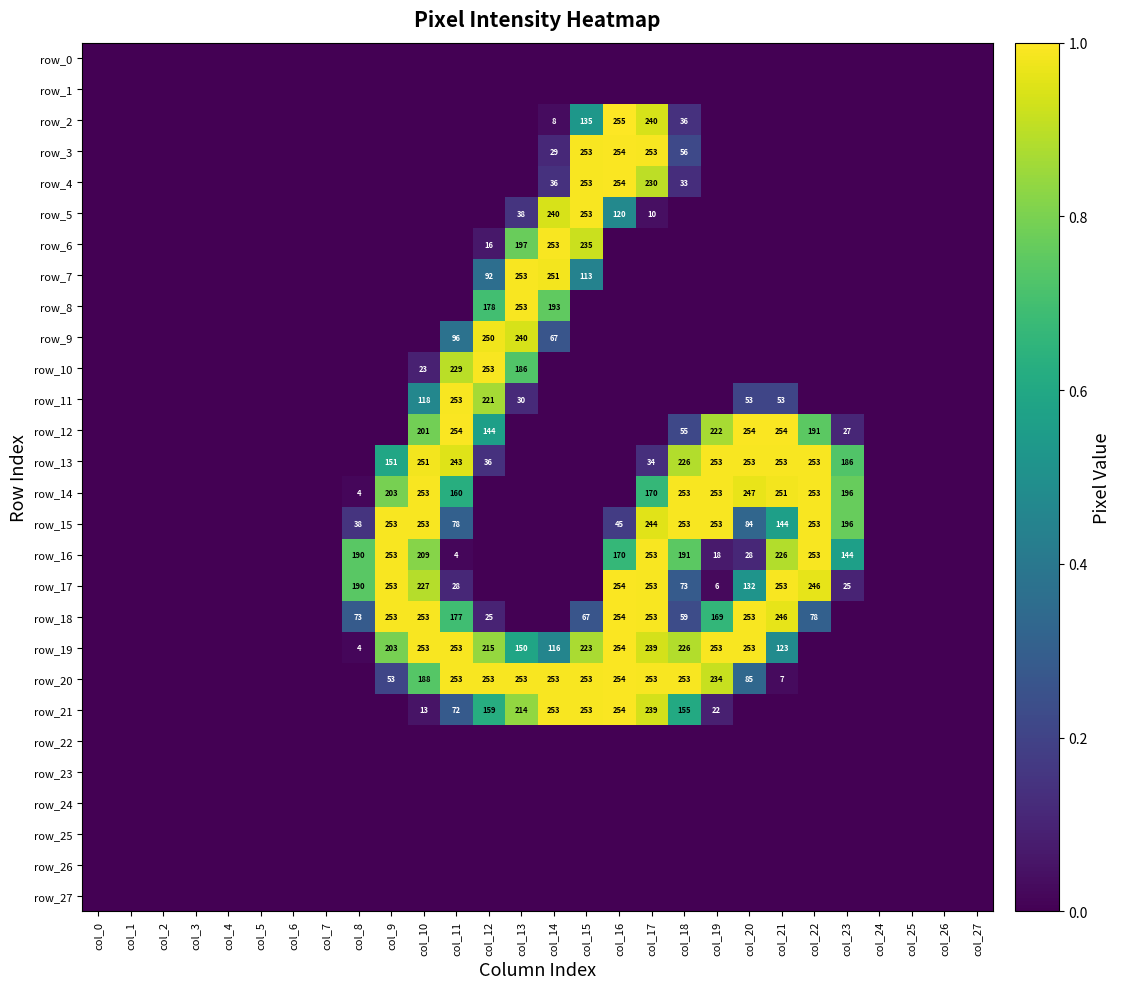

Reading left to right, extract all data points from this chart.

row_0: 0	0	0	0	0	0	0	0	0	0	0	0	0	0	0	0	0	0	0	0	0	0	0	0	0	0	0	0
row_1: 0	0	0	0	0	0	0	0	0	0	0	0	0	0	0	0	0	0	0	0	0	0	0	0	0	0	0	0
row_2: 0	0	0	0	0	0	0	0	0	0	0	0	0	0	8	135	255	240	36	0	0	0	0	0	0	0	0	0
row_3: 0	0	0	0	0	0	0	0	0	0	0	0	0	0	29	253	254	253	56	0	0	0	0	0	0	0	0	0
row_4: 0	0	0	0	0	0	0	0	0	0	0	0	0	0	36	253	254	230	33	0	0	0	0	0	0	0	0	0
row_5: 0	0	0	0	0	0	0	0	0	0	0	0	0	38	240	253	120	10	0	0	0	0	0	0	0	0	0	0
row_6: 0	0	0	0	0	0	0	0	0	0	0	0	16	197	253	235	0	0	0	0	0	0	0	0	0	0	0	0
row_7: 0	0	0	0	0	0	0	0	0	0	0	0	92	253	251	113	0	0	0	0	0	0	0	0	0	0	0	0
row_8: 0	0	0	0	0	0	0	0	0	0	0	0	178	253	193	0	0	0	0	0	0	0	0	0	0	0	0	0
row_9: 0	0	0	0	0	0	0	0	0	0	0	96	250	240	67	0	0	0	0	0	0	0	0	0	0	0	0	0
row_10: 0	0	0	0	0	0	0	0	0	0	23	229	253	186	0	0	0	0	0	0	0	0	0	0	0	0	0	0
row_11: 0	0	0	0	0	0	0	0	0	0	118	253	221	30	0	0	0	0	0	0	53	53	0	0	0	0	0	0
row_12: 0	0	0	0	0	0	0	0	0	0	201	254	144	0	0	0	0	0	55	222	254	254	191	27	0	0	0	0
row_13: 0	0	0	0	0	0	0	0	0	151	251	243	36	0	0	0	0	34	226	253	253	253	253	186	0	0	0	0
row_14: 0	0	0	0	0	0	0	0	4	203	253	160	0	0	0	0	0	170	253	253	247	251	253	196	0	0	0	0
row_15: 0	0	0	0	0	0	0	0	38	253	253	78	0	0	0	0	45	244	253	253	84	144	253	196	0	0	0	0
row_16: 0	0	0	0	0	0	0	0	190	253	209	4	0	0	0	0	170	253	191	18	28	226	253	144	0	0	0	0
row_17: 0	0	0	0	0	0	0	0	190	253	227	28	0	0	0	0	254	253	73	6	132	253	246	25	0	0	0	0
row_18: 0	0	0	0	0	0	0	0	73	253	253	177	25	0	0	67	254	253	59	169	253	246	78	0	0	0	0	0
row_19: 0	0	0	0	0	0	0	0	4	203	253	253	215	150	116	223	254	239	226	253	253	123	0	0	0	0	0	0
row_20: 0	0	0	0	0	0	0	0	0	53	188	253	253	253	253	253	254	253	253	234	85	7	0	0	0	0	0	0
row_21: 0	0	0	0	0	0	0	0	0	0	13	72	159	214	253	253	254	239	155	22	0	0	0	0	0	0	0	0
row_22: 0	0	0	0	0	0	0	0	0	0	0	0	0	0	0	0	0	0	0	0	0	0	0	0	0	0	0	0
row_23: 0	0	0	0	0	0	0	0	0	0	0	0	0	0	0	0	0	0	0	0	0	0	0	0	0	0	0	0
row_24: 0	0	0	0	0	0	0	0	0	0	0	0	0	0	0	0	0	0	0	0	0	0	0	0	0	0	0	0
row_25: 0	0	0	0	0	0	0	0	0	0	0	0	0	0	0	0	0	0	0	0	0	0	0	0	0	0	0	0
row_26: 0	0	0	0	0	0	0	0	0	0	0	0	0	0	0	0	0	0	0	0	0	0	0	0	0	0	0	0
row_27: 0	0	0	0	0	0	0	0	0	0	0	0	0	0	0	0	0	0	0	0	0	0	0	0	0	0	0	0